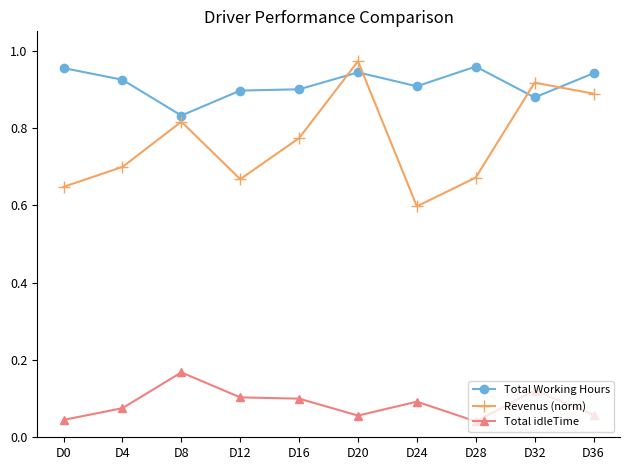

True or false: Total idleTime and Revenus (norm) cross at least once.

False